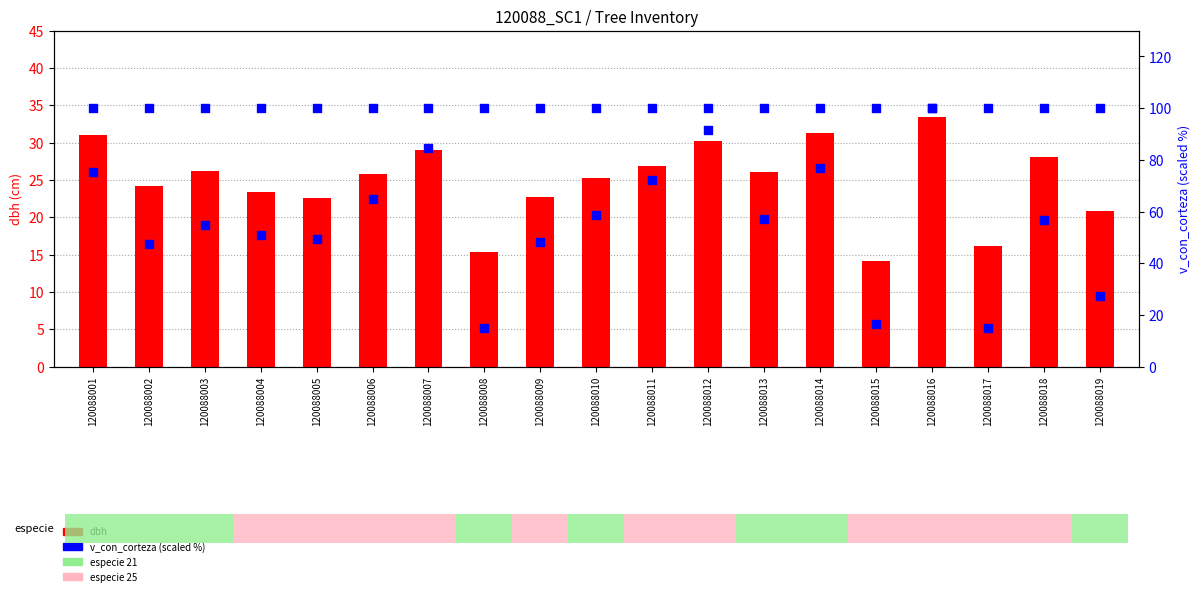

Which series has the largest Y range (max minus min)?

dbh